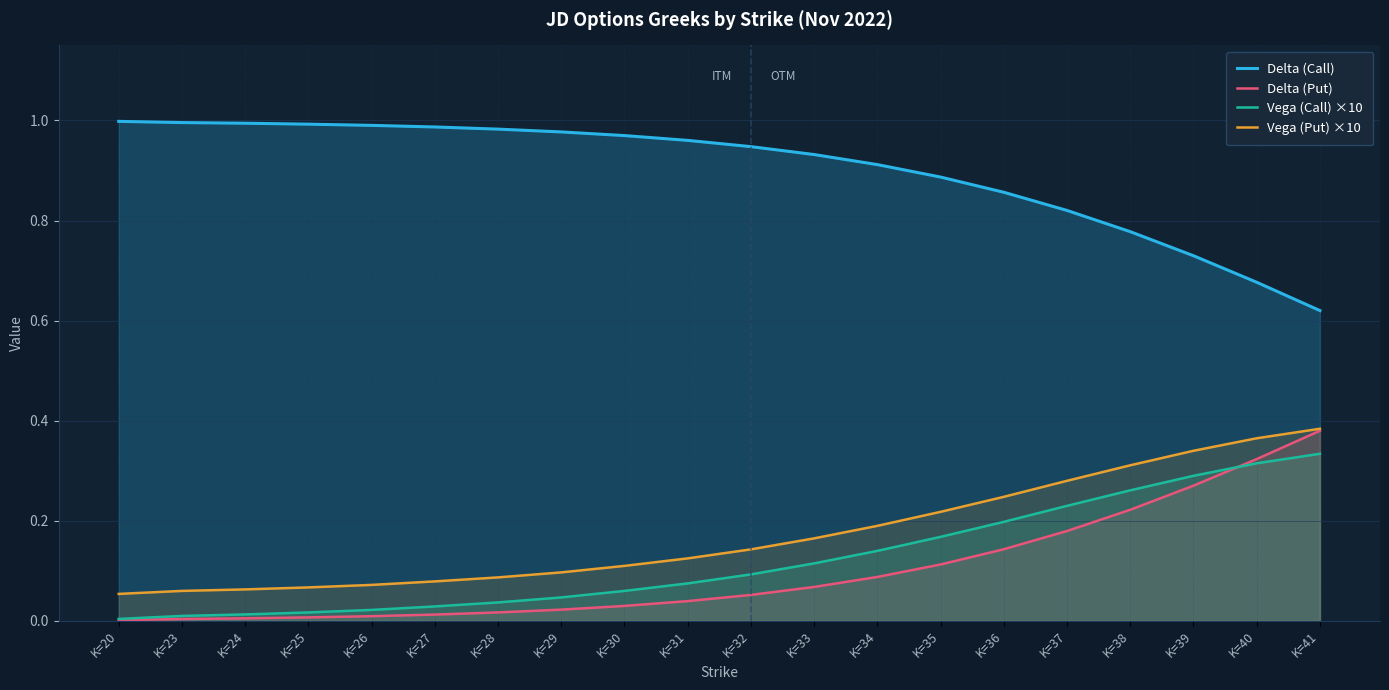

Reading left to right, extract all data points from this chart.

Delta (Call): K=20=1.0	K=23=1.0	K=24=1.0	K=25=1.0	K=26=1.0	K=27=1.0	K=28=1.0	K=29=1.0	K=30=1.0	K=31=1.0	K=32=0.9	K=33=0.9	K=34=0.9	K=35=0.9	K=36=0.9	K=37=0.8	K=38=0.8	K=39=0.7	K=40=0.7	K=41=0.6
Delta (Put): K=20=0.0	K=23=0.0	K=24=0.0	K=25=0.0	K=26=0.0	K=27=0.0	K=28=0.0	K=29=0.0	K=30=0.0	K=31=0.0	K=32=0.1	K=33=0.1	K=34=0.1	K=35=0.1	K=36=0.1	K=37=0.2	K=38=0.2	K=39=0.3	K=40=0.3	K=41=0.4
Vega (Call) ×10: K=20=0.0	K=23=0.0	K=24=0.0	K=25=0.0	K=26=0.0	K=27=0.0	K=28=0.0	K=29=0.0	K=30=0.1	K=31=0.1	K=32=0.1	K=33=0.1	K=34=0.1	K=35=0.2	K=36=0.2	K=37=0.2	K=38=0.3	K=39=0.3	K=40=0.3	K=41=0.3
Vega (Put) ×10: K=20=0.1	K=23=0.1	K=24=0.1	K=25=0.1	K=26=0.1	K=27=0.1	K=28=0.1	K=29=0.1	K=30=0.1	K=31=0.1	K=32=0.1	K=33=0.2	K=34=0.2	K=35=0.2	K=36=0.2	K=37=0.3	K=38=0.3	K=39=0.3	K=40=0.4	K=41=0.4